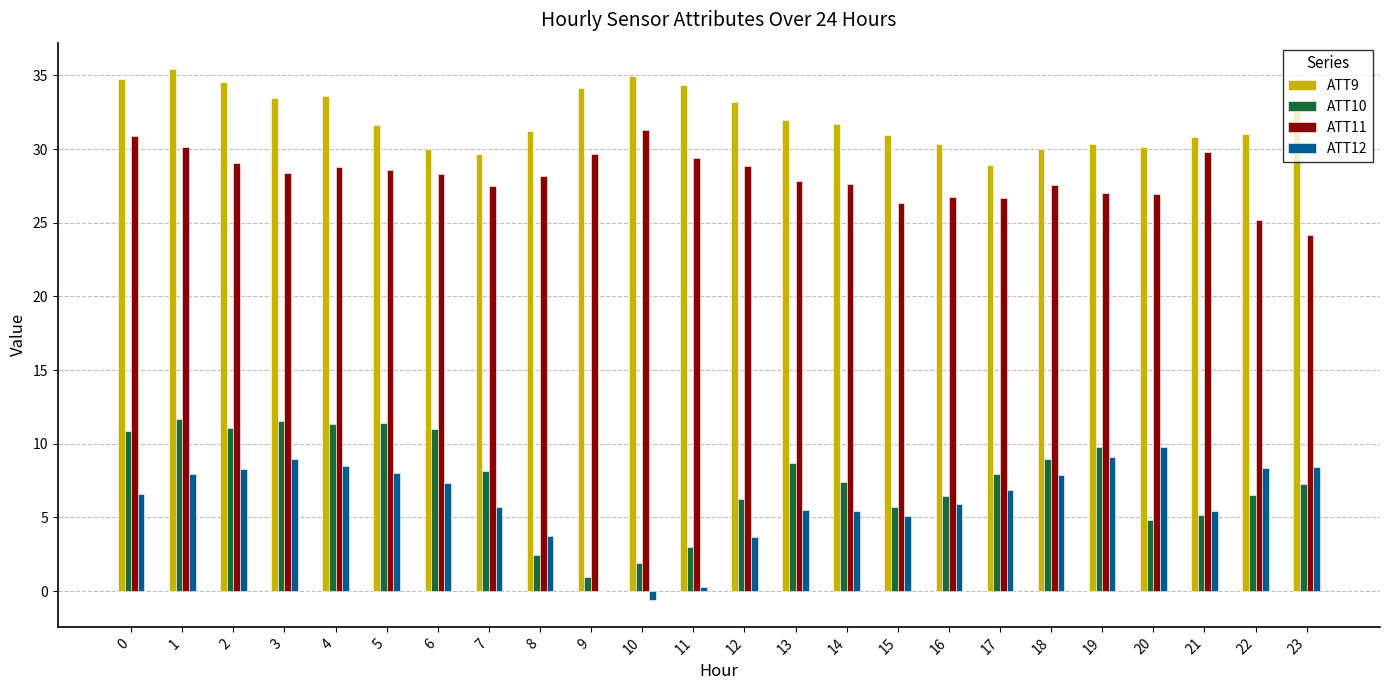

True or false: ATT11 has a value of 27.8 at 13.

True